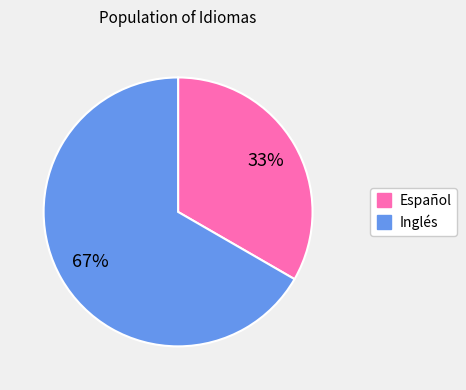

What is the ratio of the value at Inglés to the value at Español?

2.0